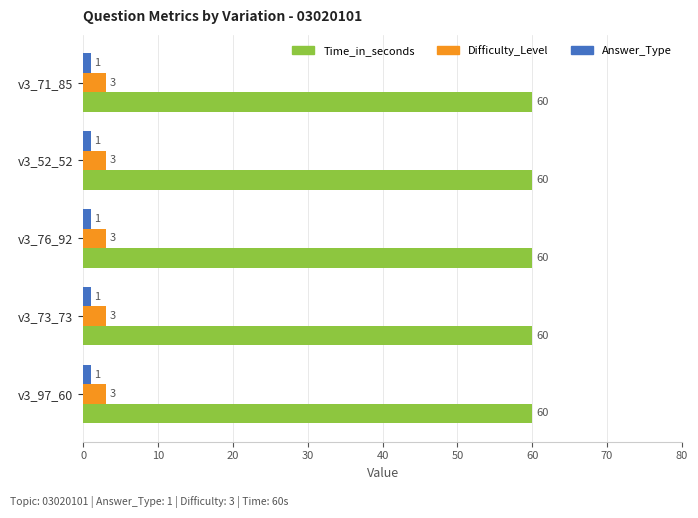

What is the smallest value displayed?

1